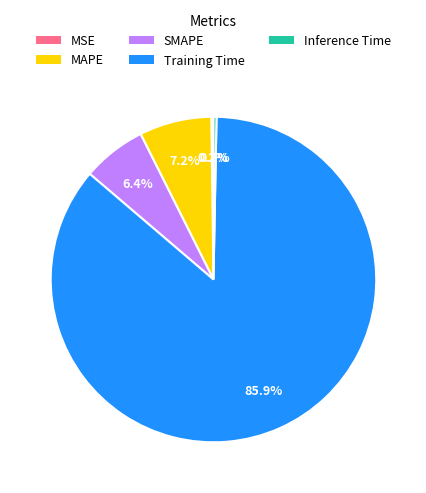

True or false: SMAPE accounts for 6% of the total.

True